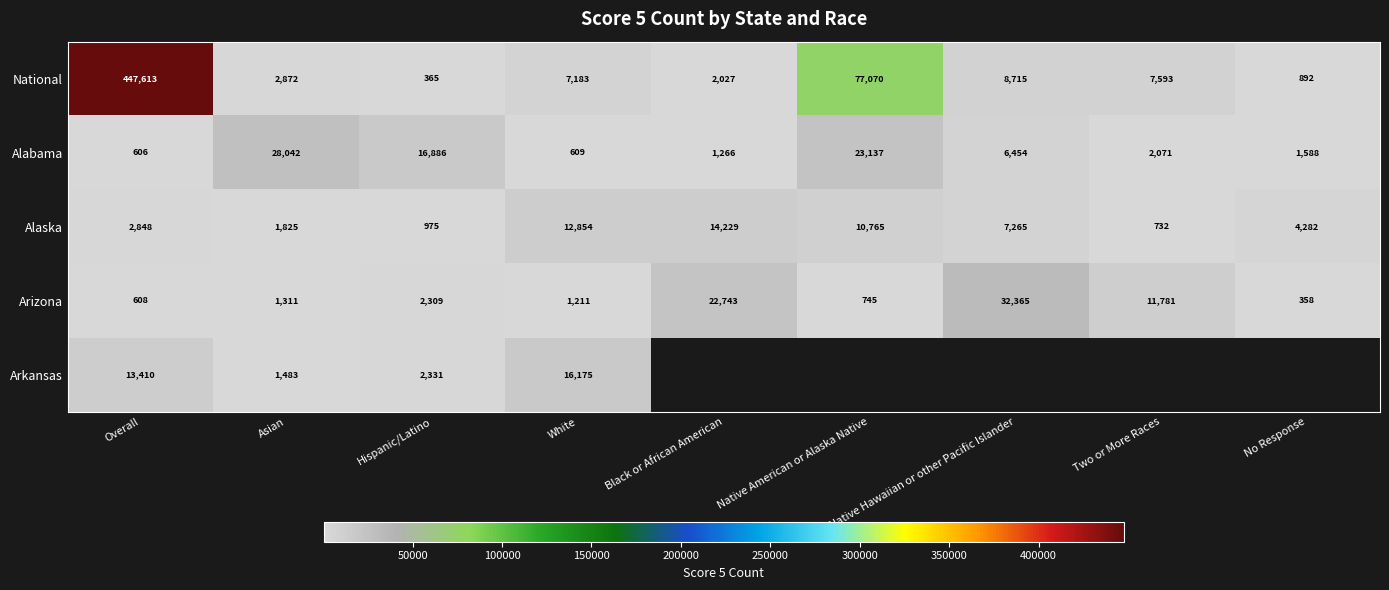

Which category has the highest value in the Arizona series?

Native Hawaiian or other Pacific Islander